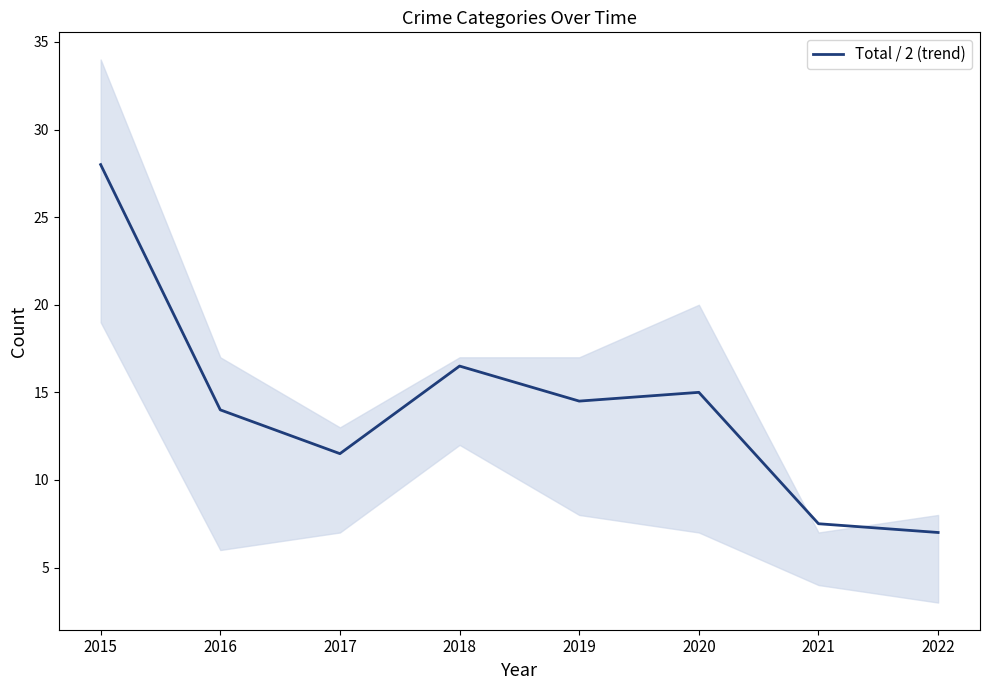

Reading left to right, extract all data points from this chart.

28.0	14.0	11.5	16.5	14.5	15.0	7.5	7.0